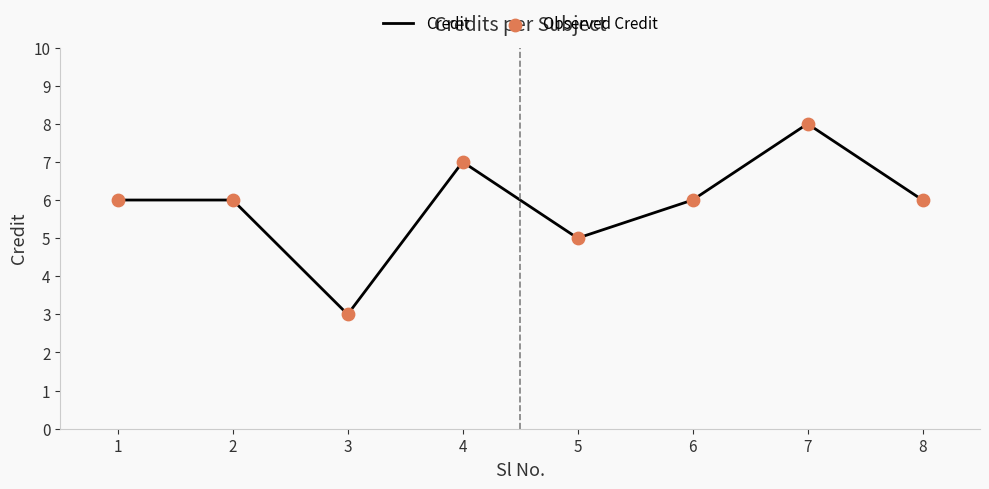

What is the change in value from 3 to 8?

+3